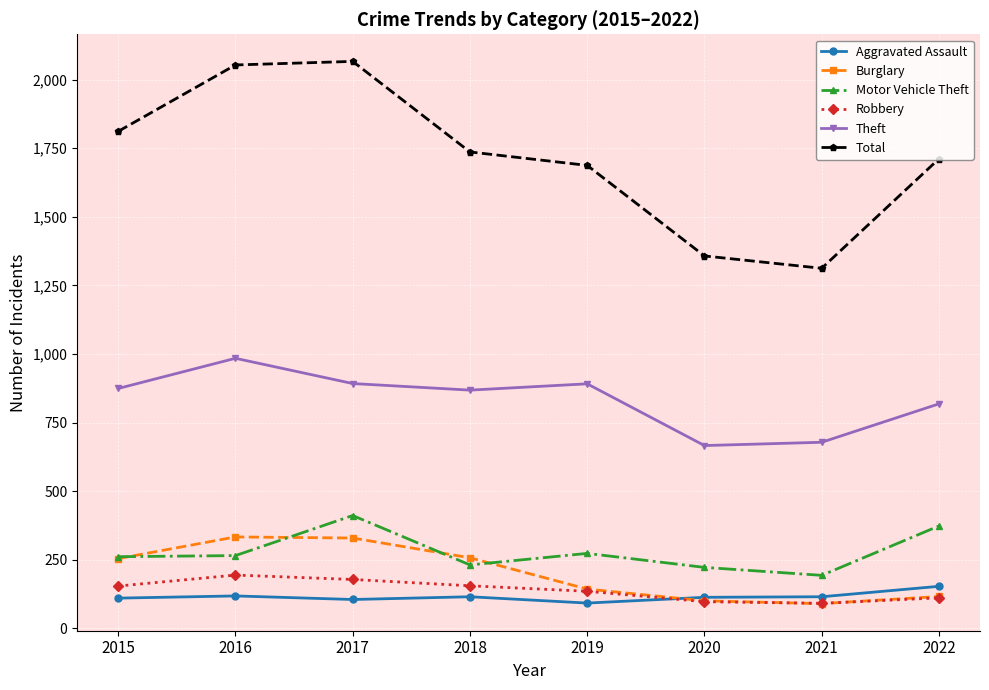

True or false: Aggravated Assault has a value of 115 at 2021.

True